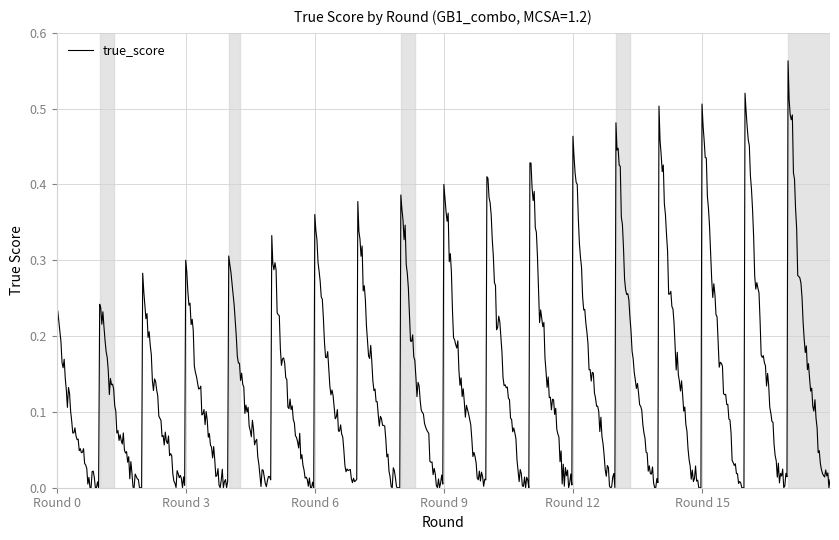

True or false: there are more than 0 points higher than both neighbors.

True